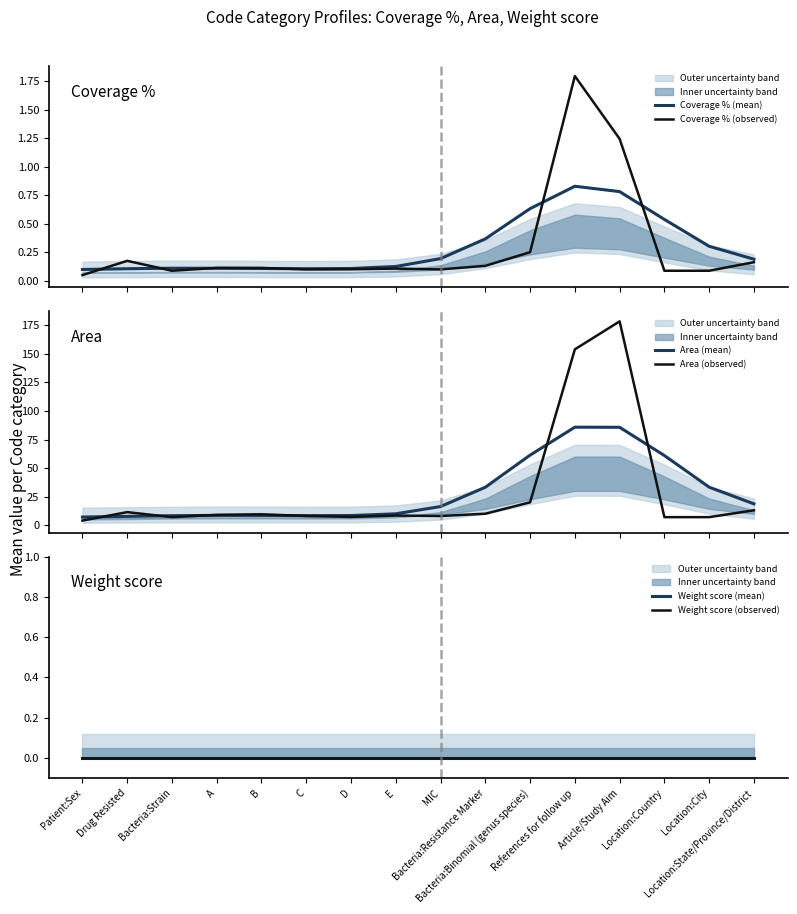

True or false: Area (observed) has a value of 14.1 at E.

False